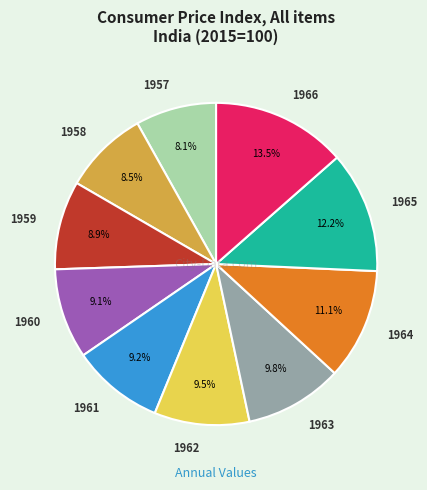

To the nearest percent, what is the difference between the 1957 and 1961 slice percentages?

1%